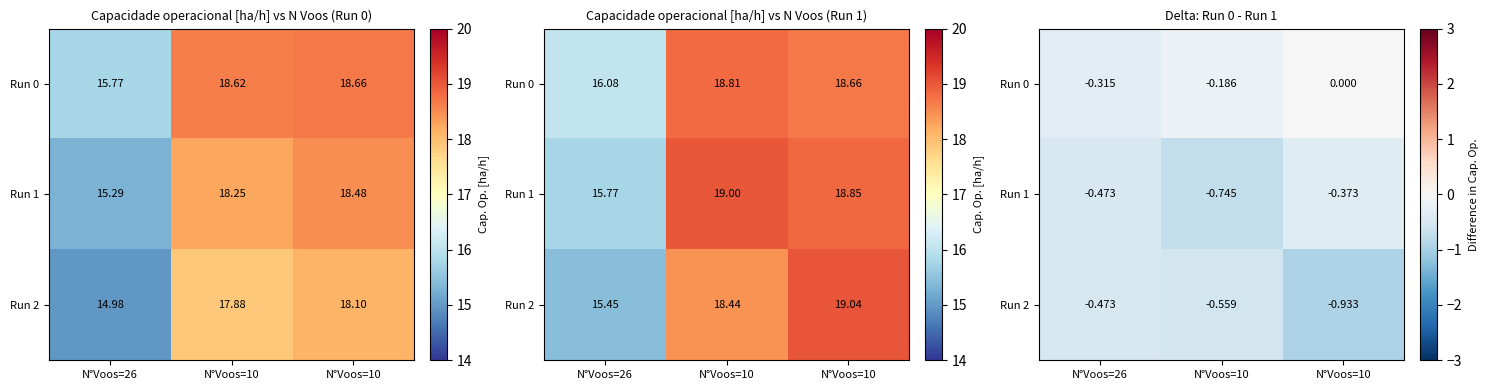

Rank the series by their maximum value, from lowest to highest.

Run 2, Run 1, Run 0